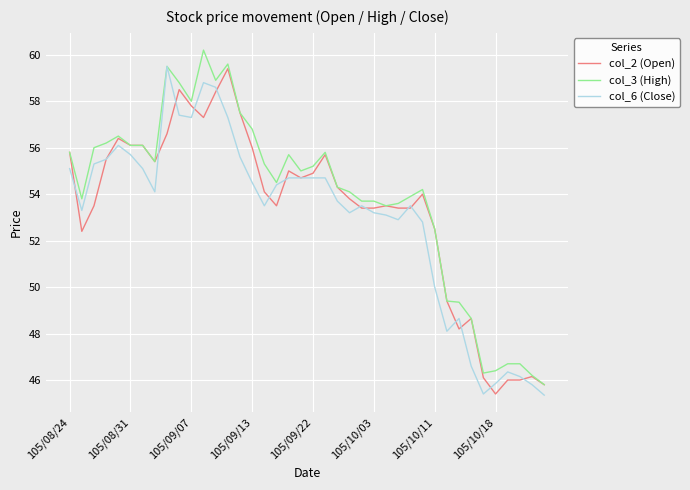

What is the minimum value shown in the chart?

45.4